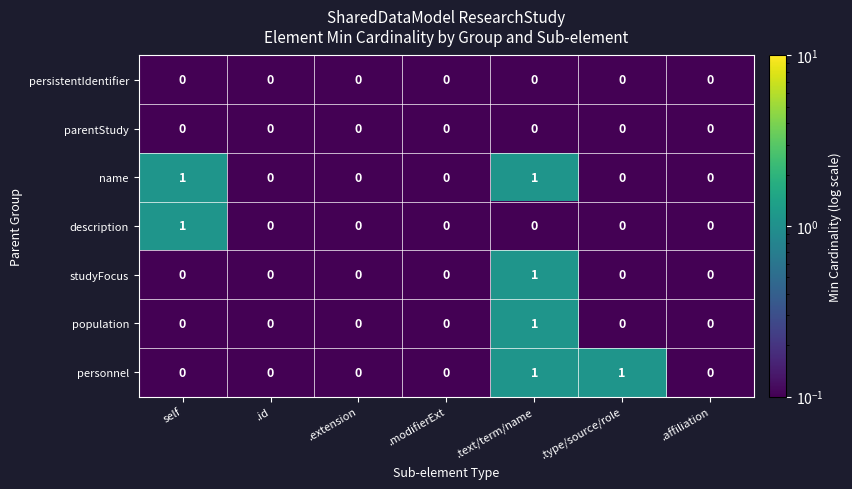

How many name values are between 0 and 1?

7